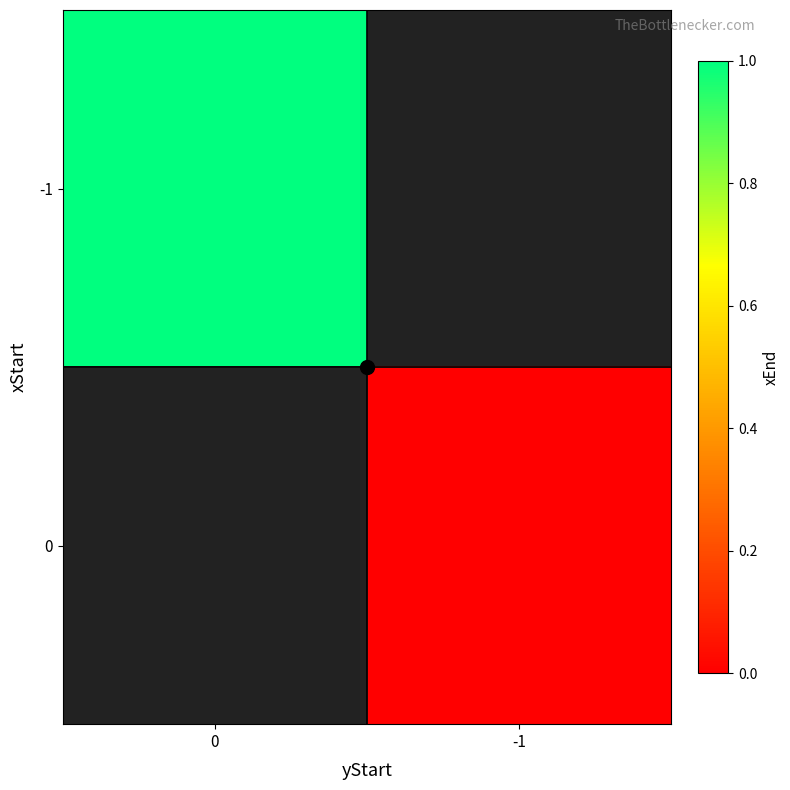

Which has a higher value, 0 or -1?

-1